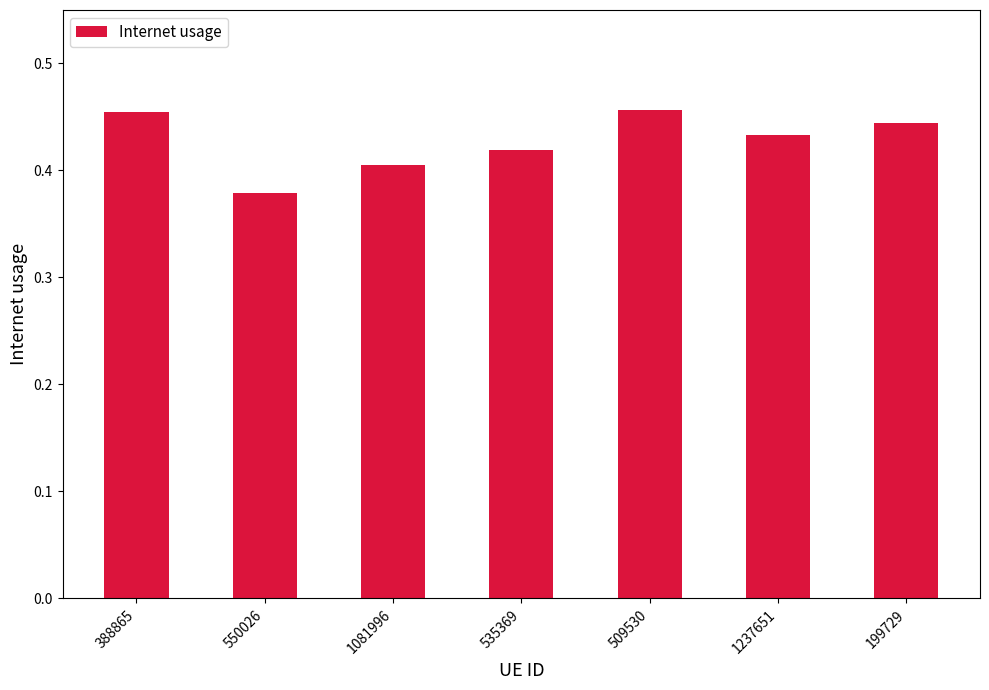

Is it true that the value at 1237651 is 0.2?

False